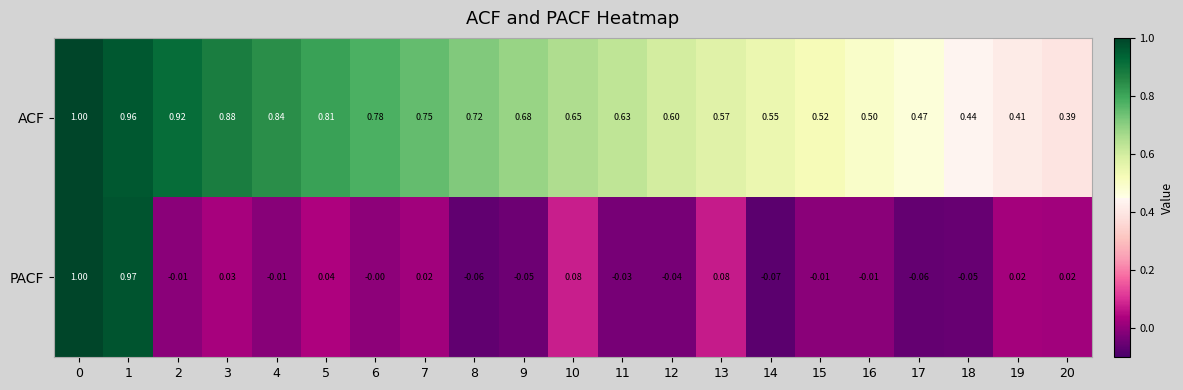

Between 2 and 5, which series saw the biggest shift?

ACF